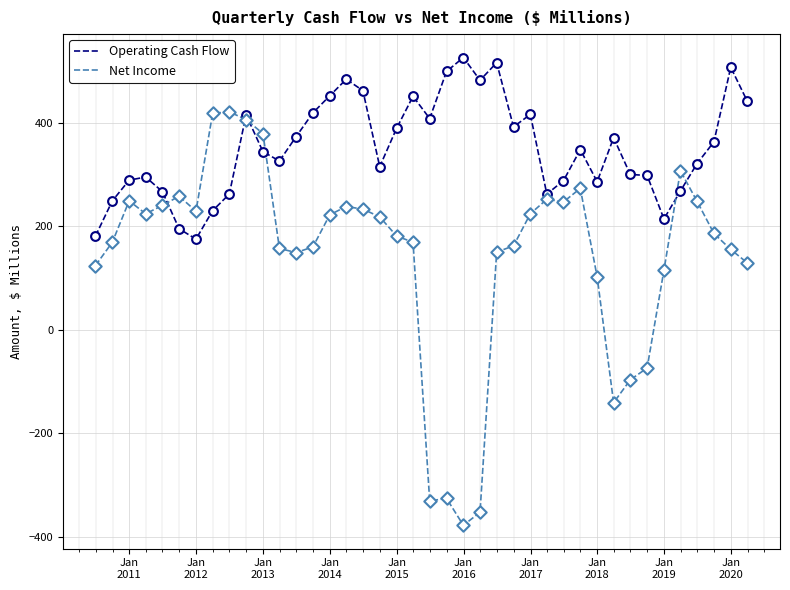

Which series has the largest range (max minus min)?

Net Income